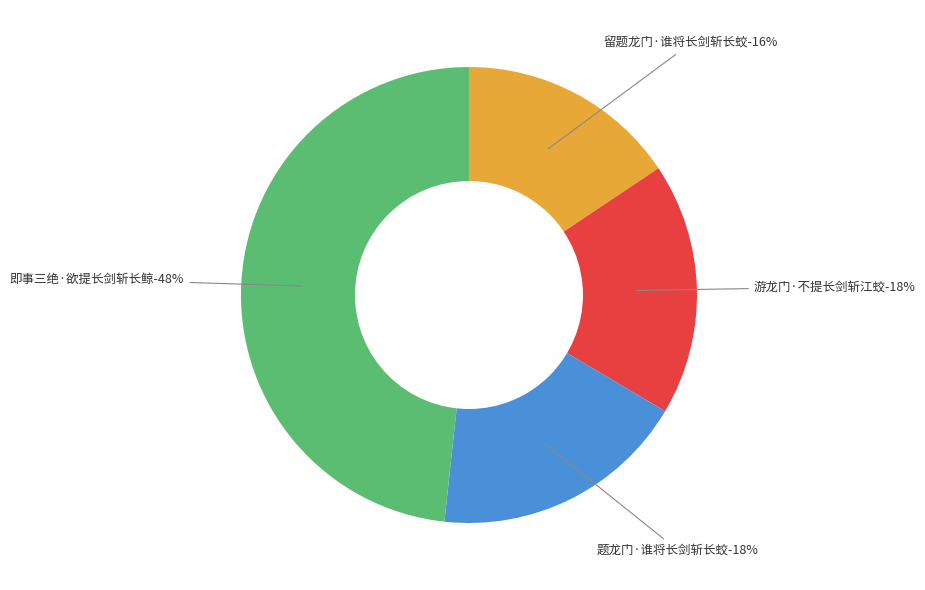

Which slice is the largest?

即事三绝·欲提长剑斩长鲸